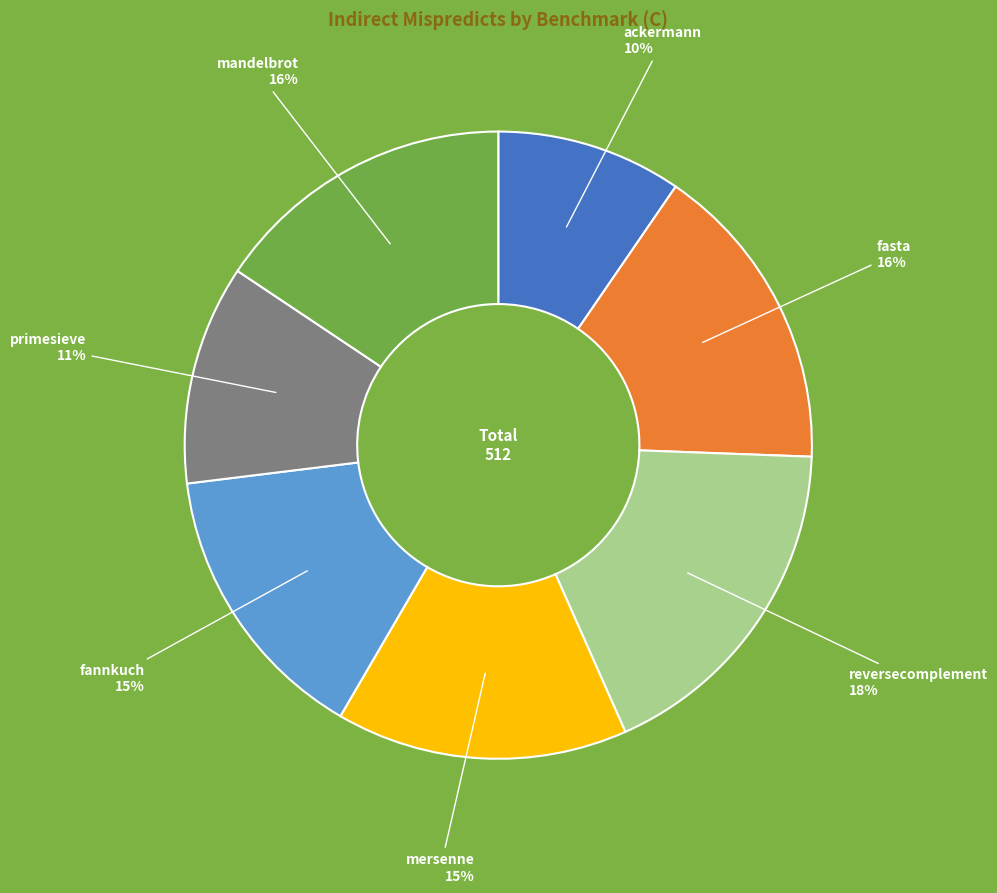

What is the ratio of the value at reversecomplement to the value at mandelbrot?

1.1